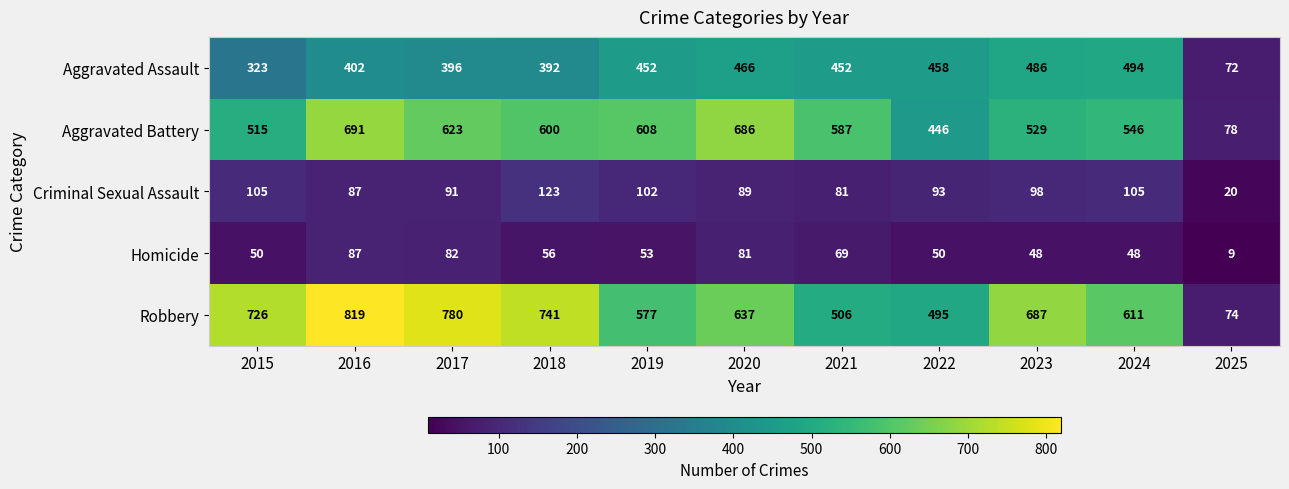

At 2020, list the series in order from smallest to largest.

Homicide, Criminal Sexual Assault, Aggravated Assault, Robbery, Aggravated Battery